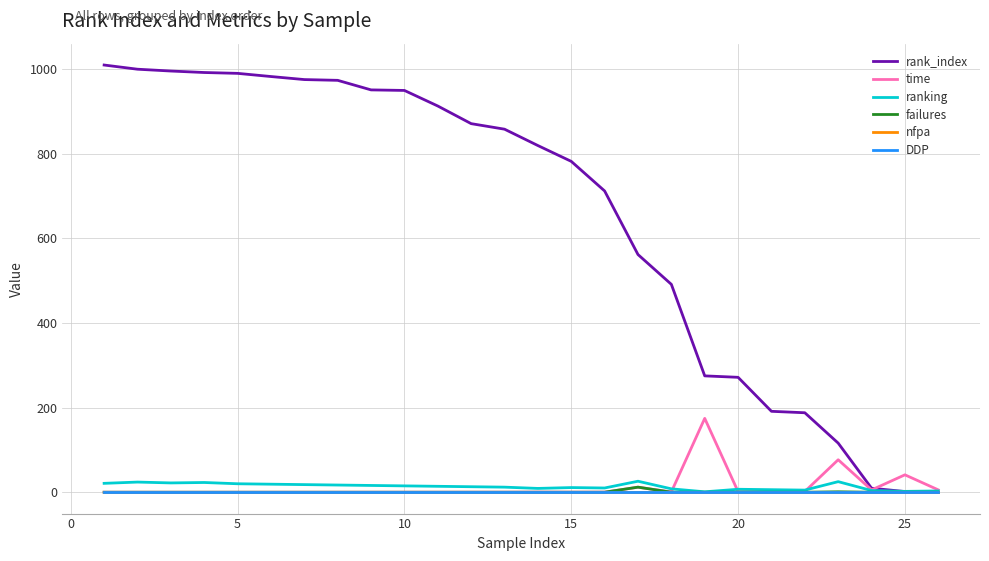

Which series has the largest total across all categories?

rank_index